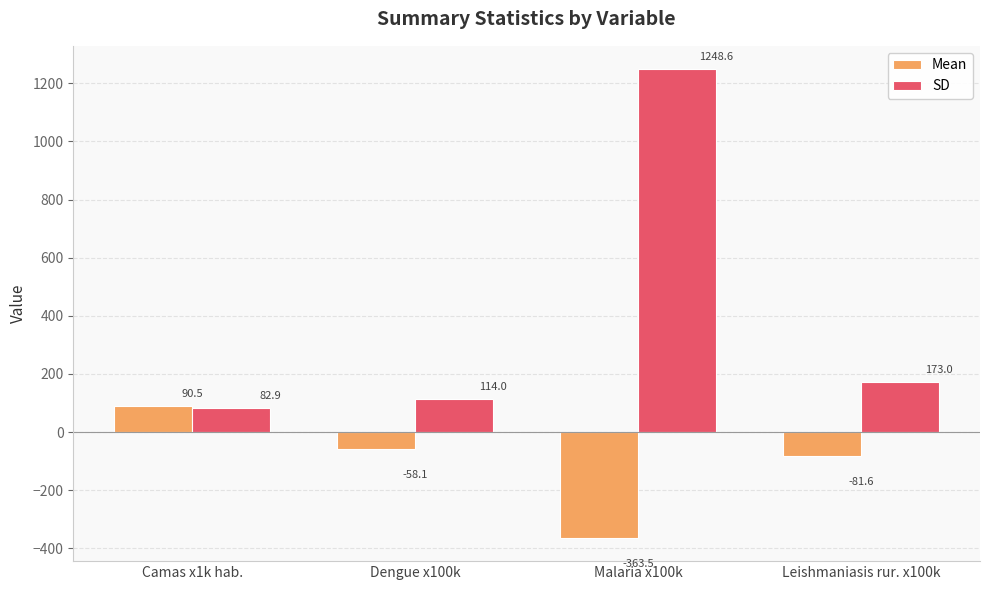

Which series has the largest range (max minus min)?

SD